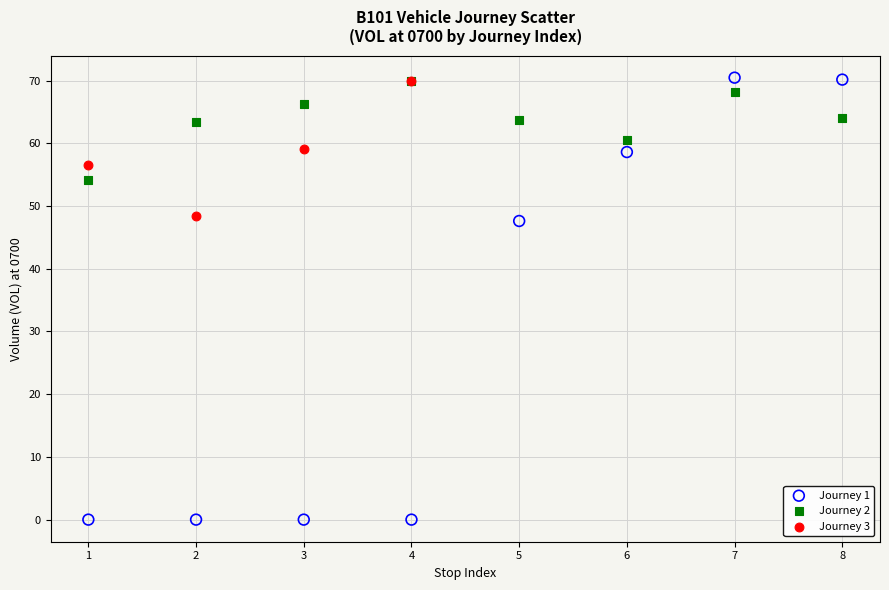

Which series has the largest Y range (max minus min)?

Journey 1